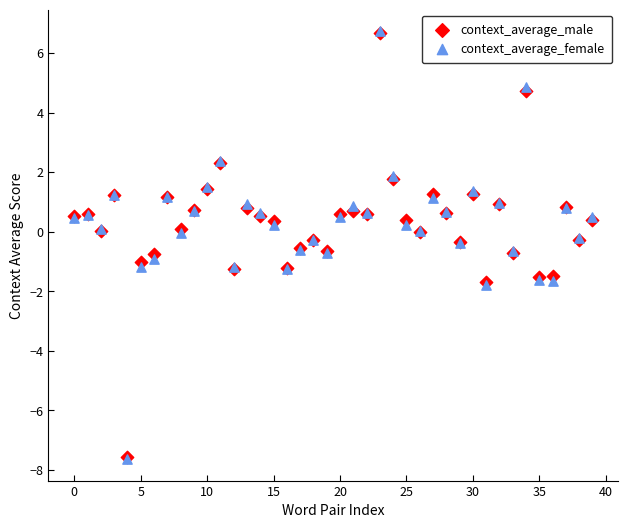

Which series has the widest spread of Y values?

context_average_female